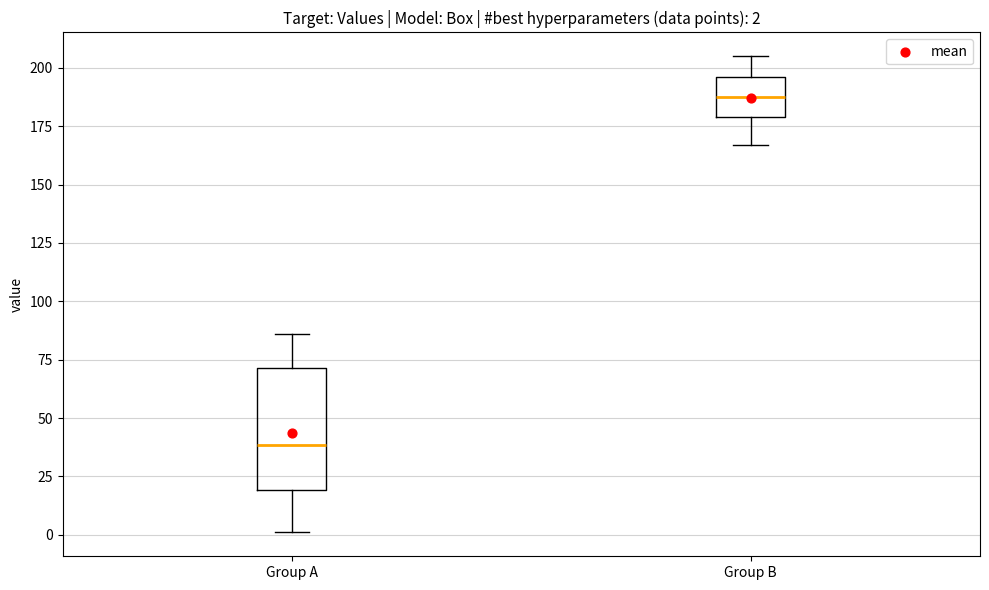

Which box has the lowest median line?

Group A